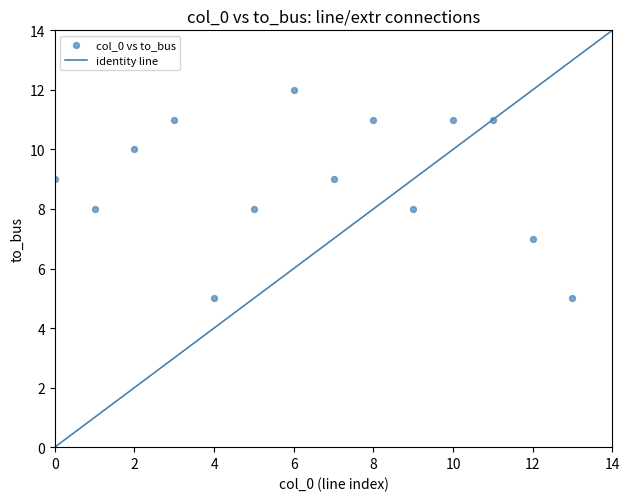

What is the range of Y values (max minus min)?

7